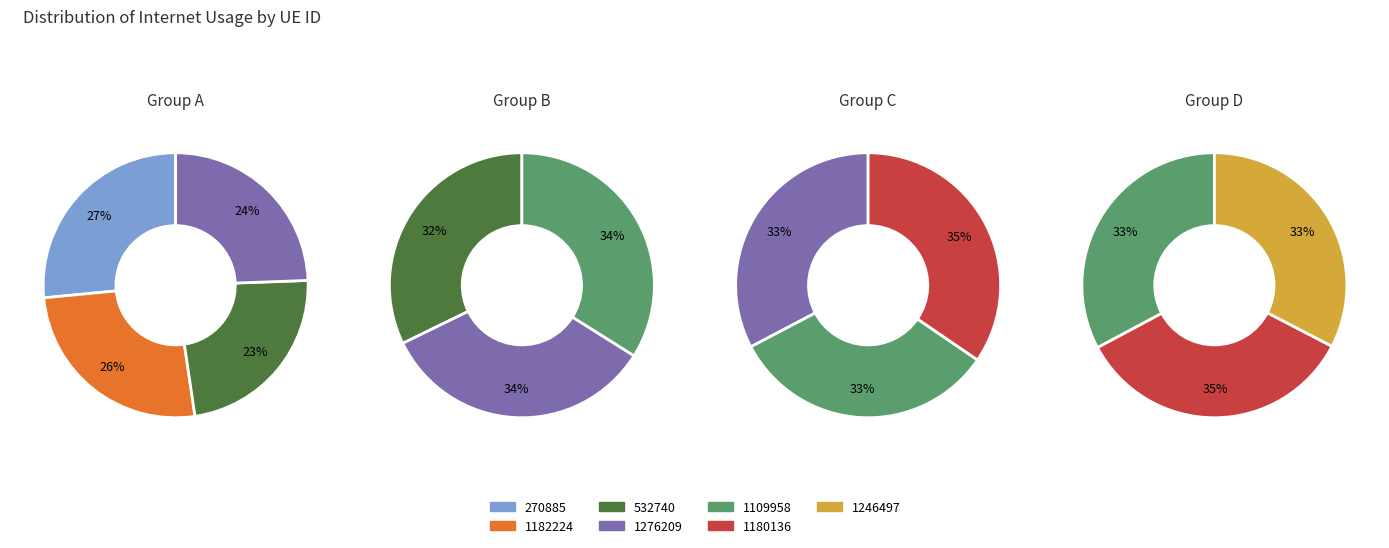

True or false: 1246497 accounts for 2% of the total.

False